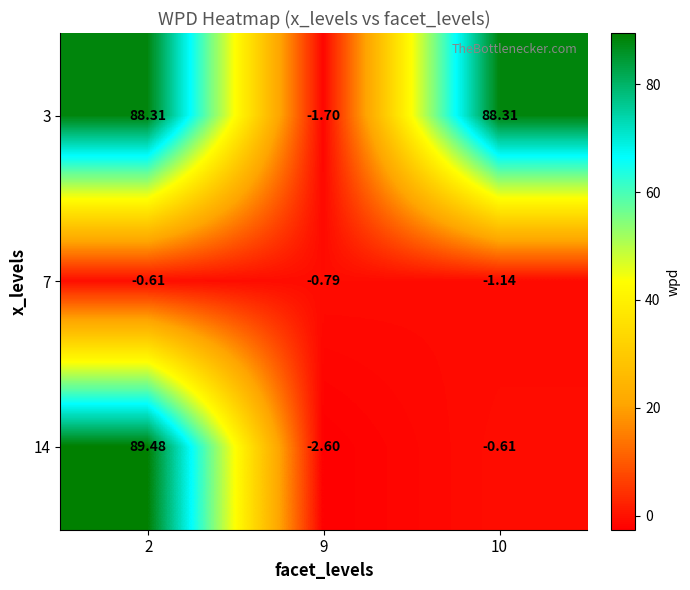

Is the value of 3 at 9 greater than the value of 7 at 10?

No